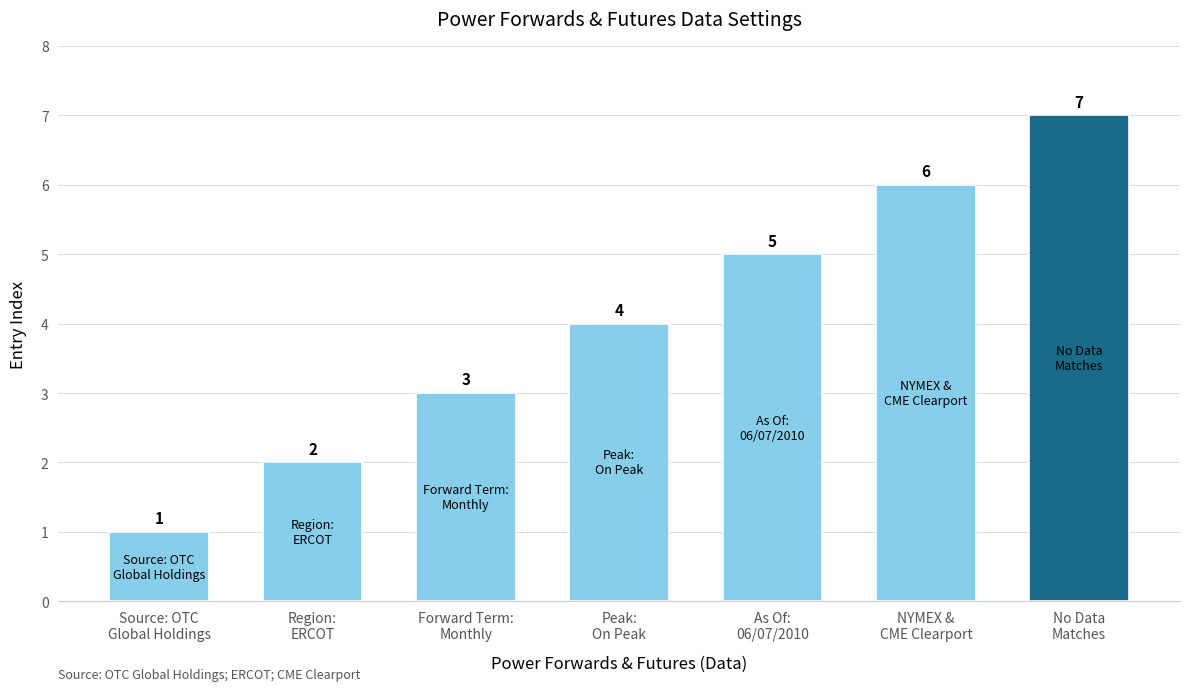

Reading left to right, what are all the values shown in this chart?

Source: OTC
Global Holdings=1	Region:
ERCOT=2	Forward Term:
Monthly=3	Peak:
On Peak=4	As Of:
06/07/2010=5	NYMEX &
CME Clearport=6	No Data
Matches=7